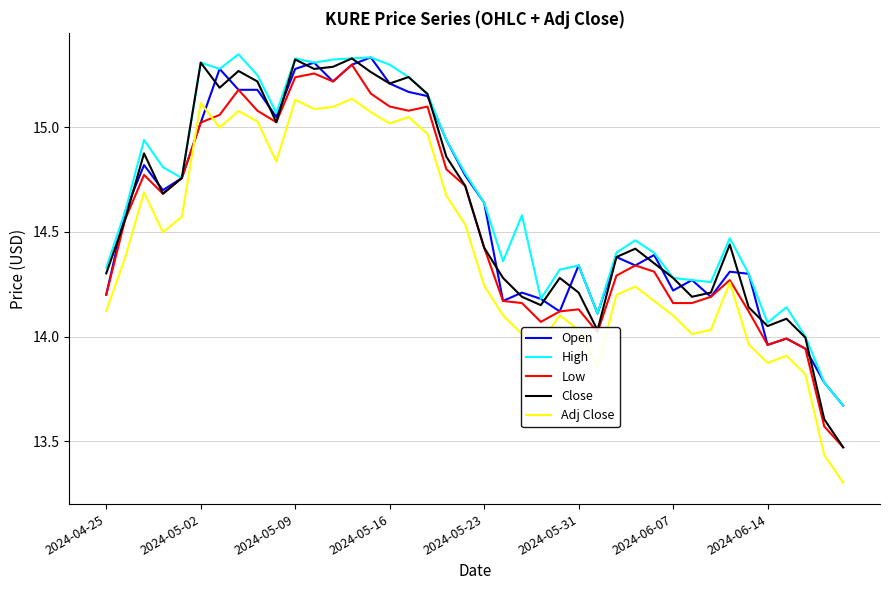

What is the difference between the second highest and second lowest values in the Open series?

1.5